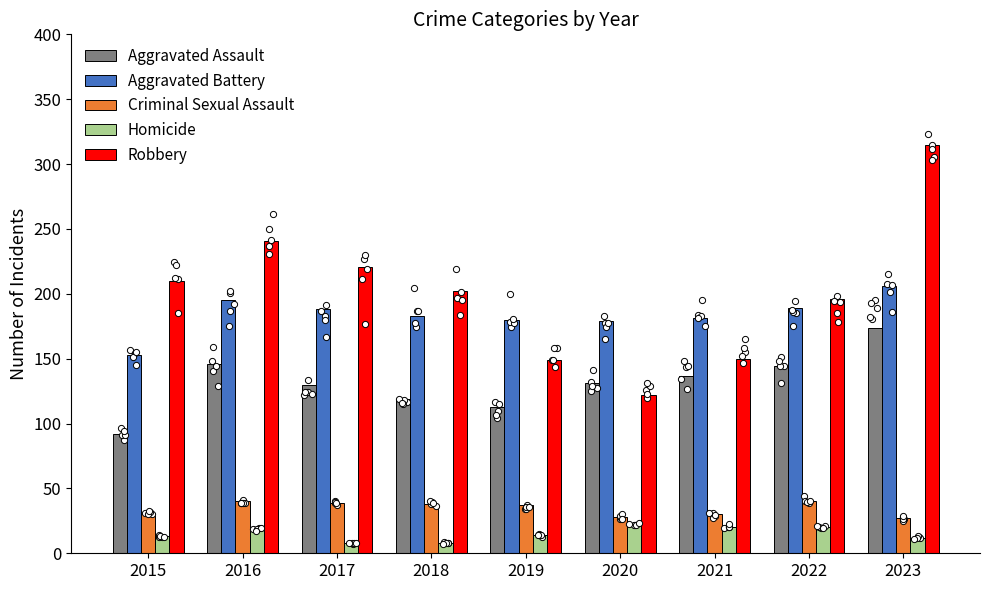

Which series reaches the maximum Y coordinate?

Robbery